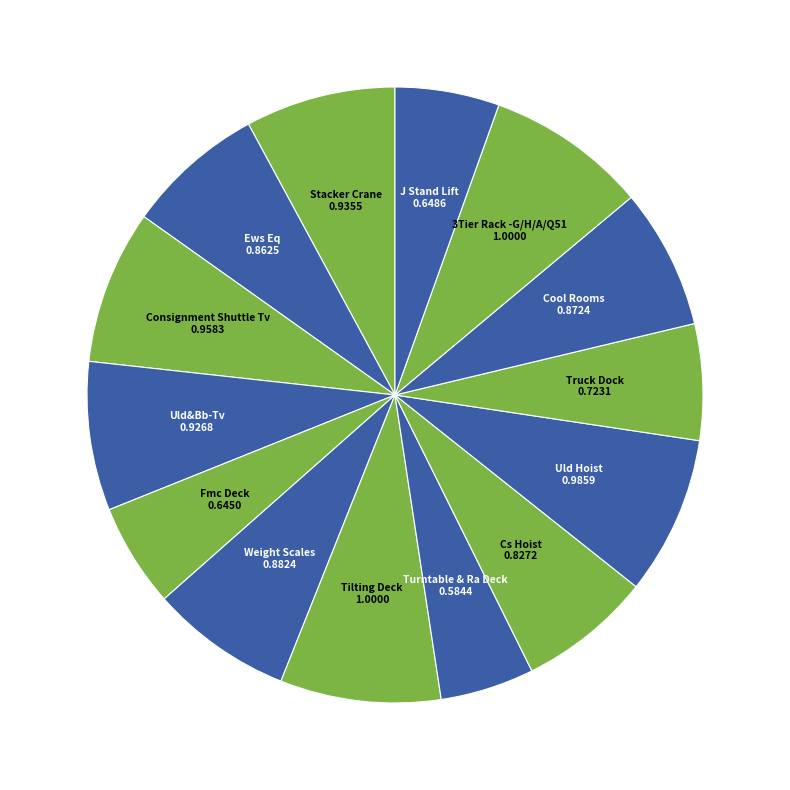

Count the number of slices in the pie.

14